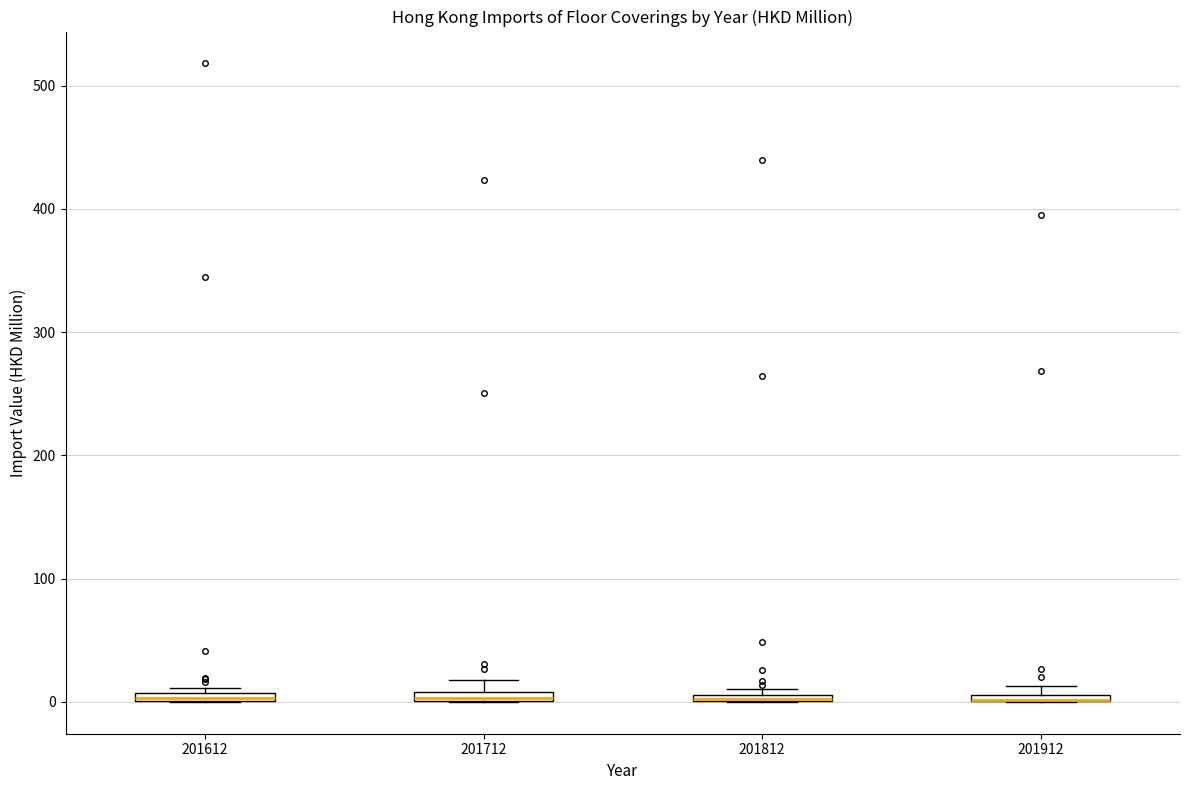

Where is the lower edge of the box at x = 201712 on the y-axis? The values are not printed on the chart, so give them approximately, as read against the axis.

0